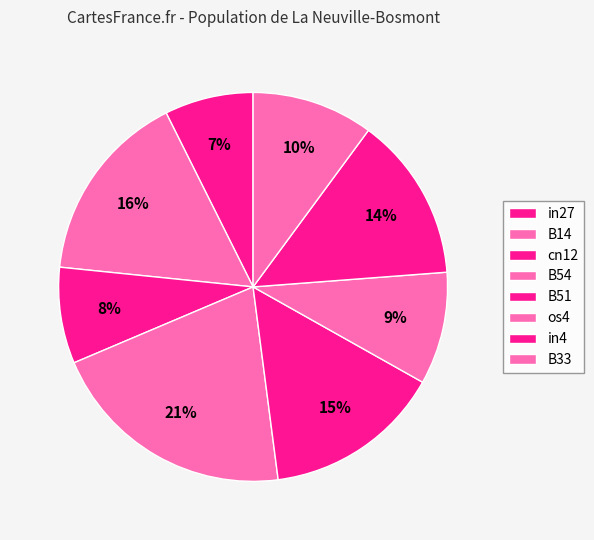

How many slices are in this pie chart?

8